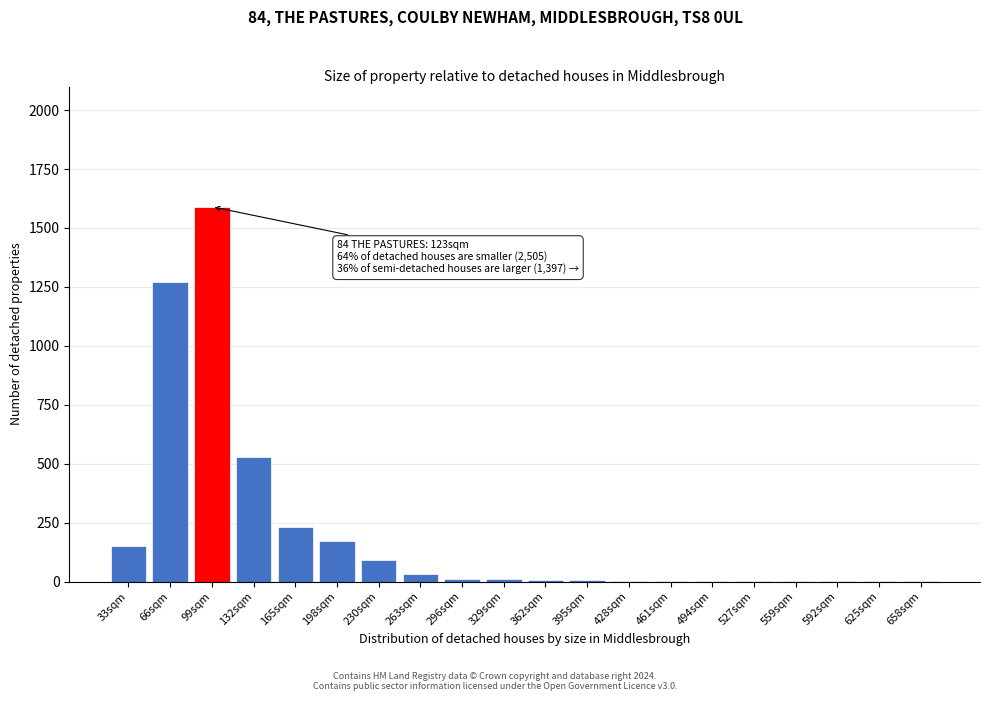

Which label corresponds to the largest value in the chart?

99sqm